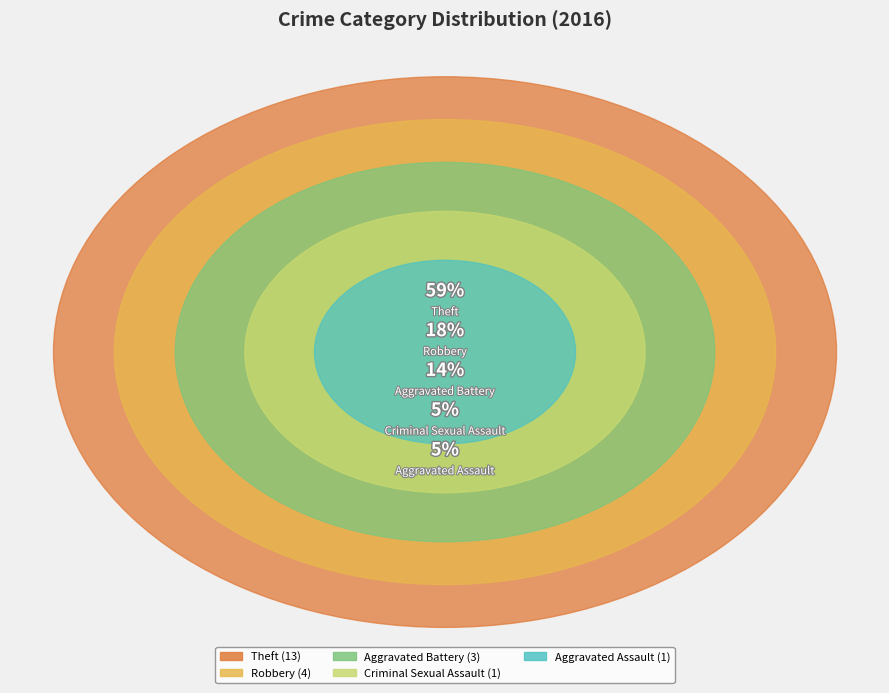

What is the change in value from Aggravated Assault to Robbery?

+3